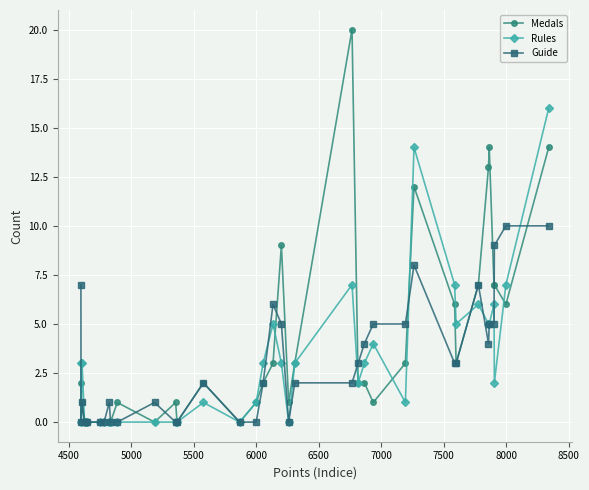

What is the value of the Rules point at the 33rd from the left?

5